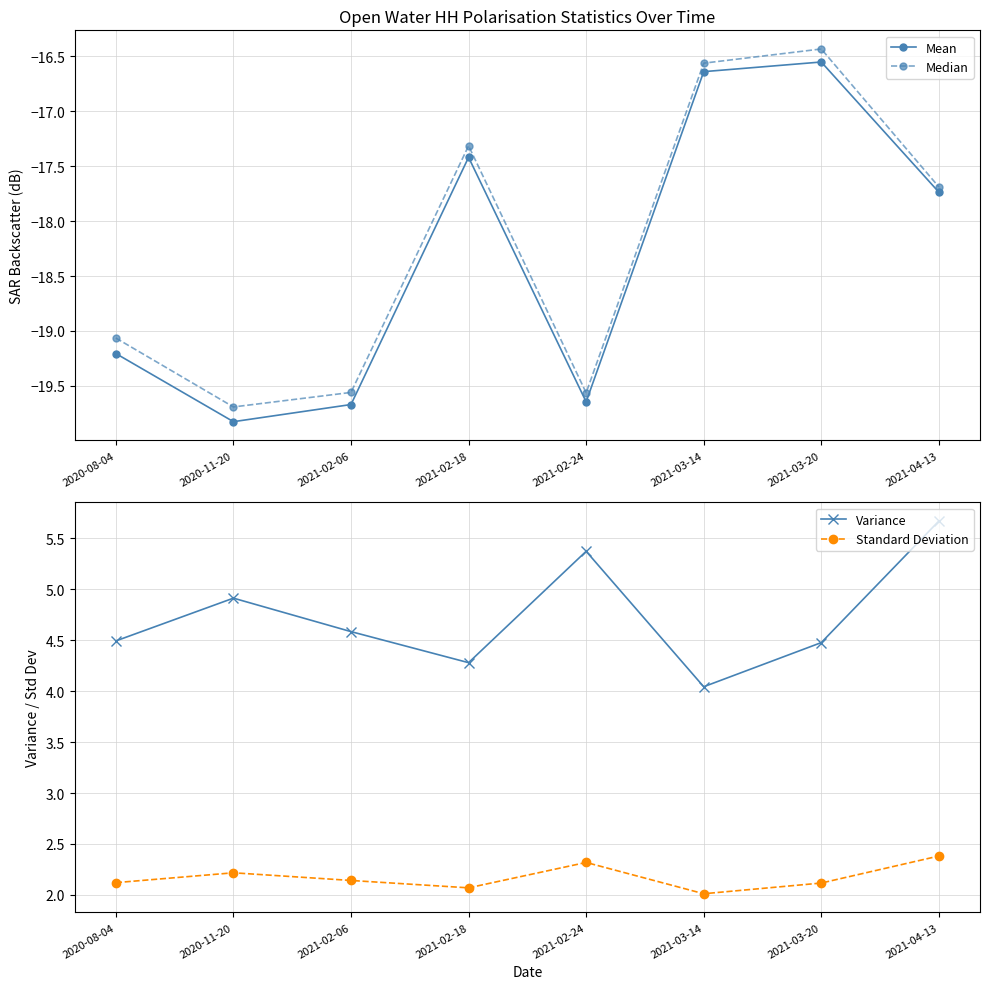

Rank the series at 2021-03-14 from lowest to highest value.

Mean, Median, Standard Deviation, Variance